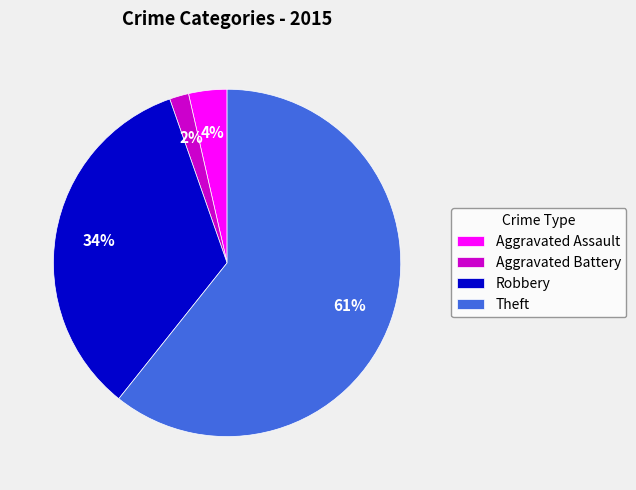

Count the number of slices in the pie.

4